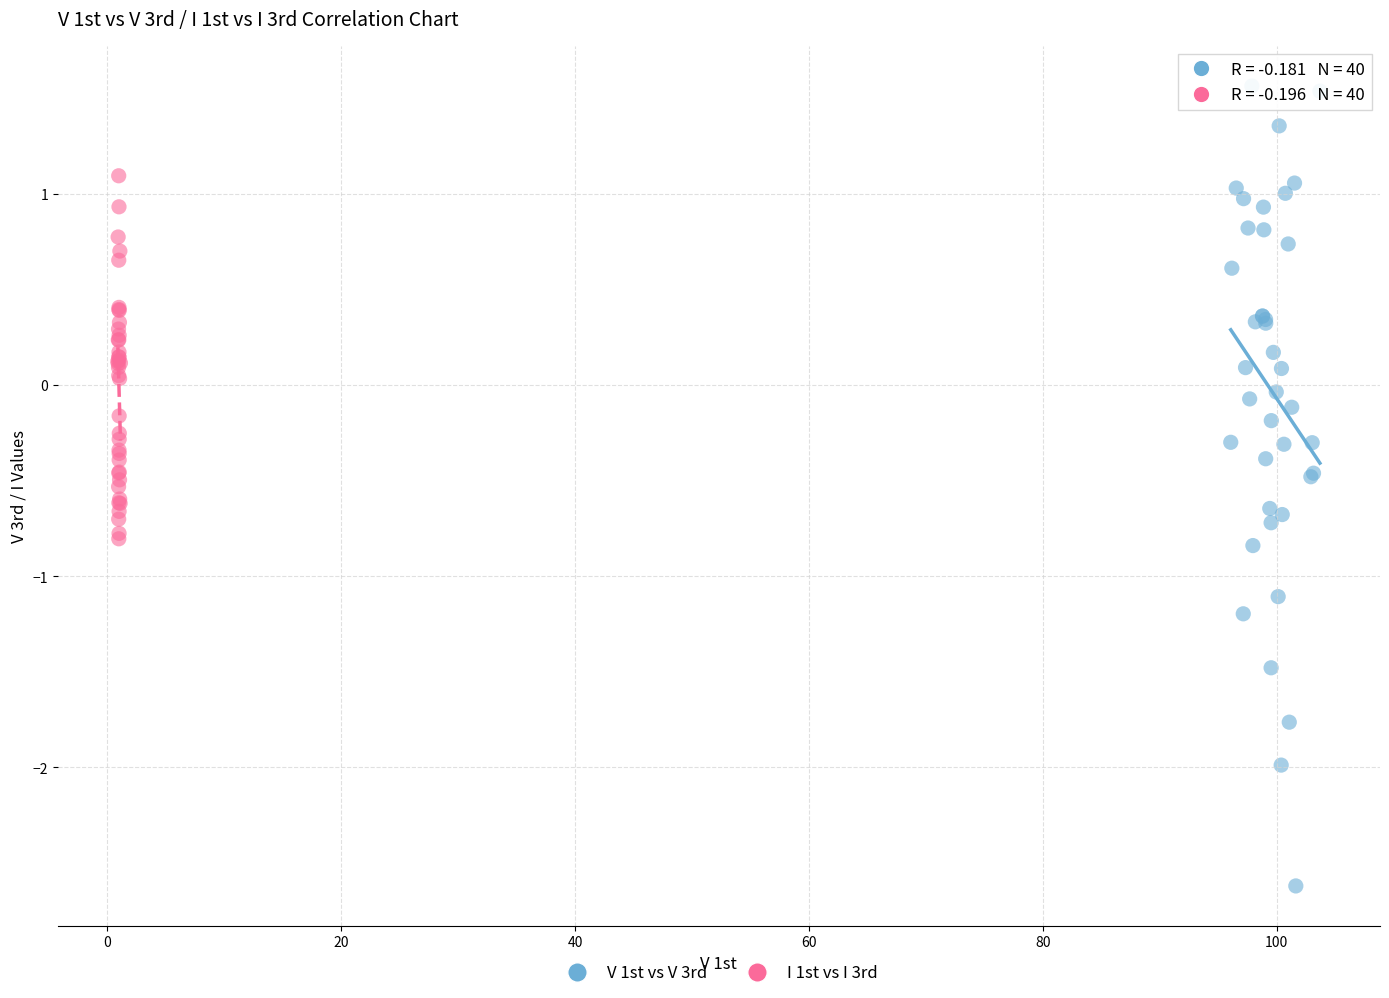

Which series has the widest spread of Y values?

V 1st vs V 3rd